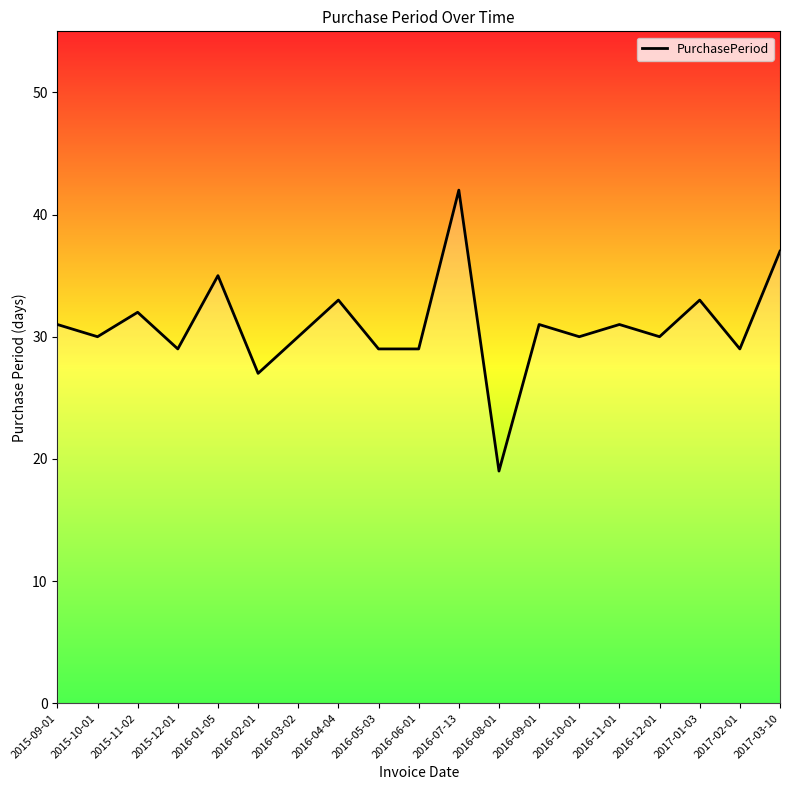

What is the change in value from 2016-04-04 to 2016-05-03?

-4